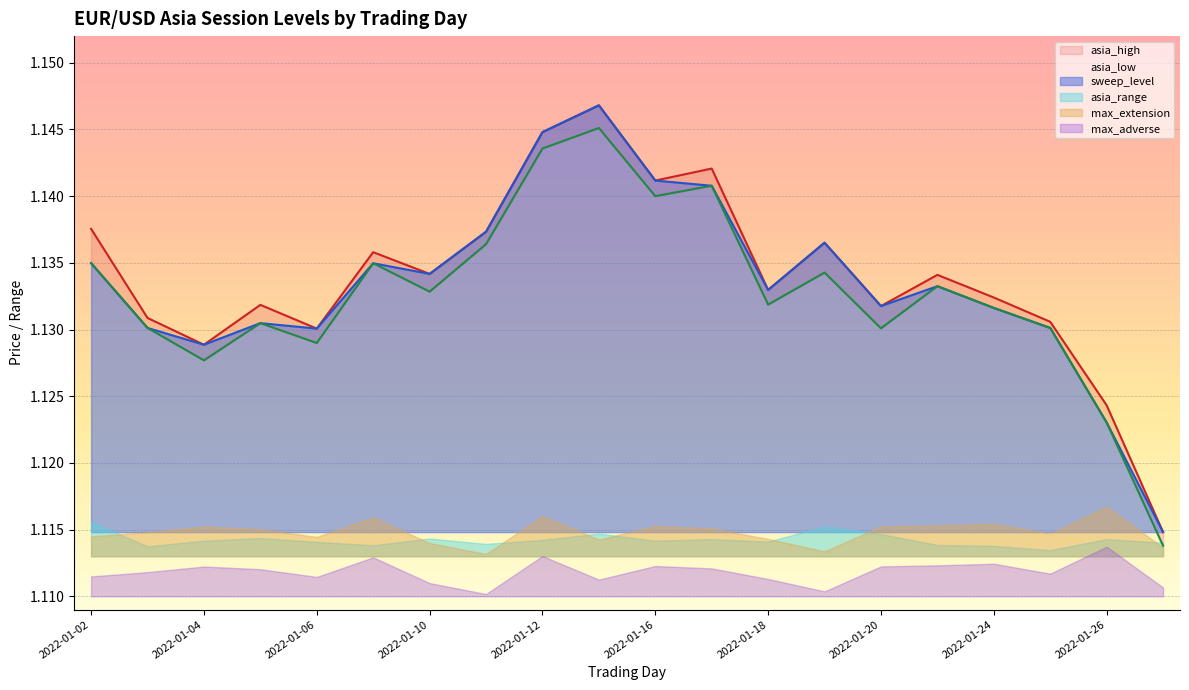

List the labels in order of asia_low value, smallest first.

2022-01-27, 2022-01-26, 2022-01-04, 2022-01-06, 2022-01-20, 2022-01-03, 2022-01-25, 2022-01-05, 2022-01-24, 2022-01-18, 2022-01-10, 2022-01-23, 2022-01-19, 2022-01-09, 2022-01-02, 2022-01-11, 2022-01-16, 2022-01-17, 2022-01-12, 2022-01-13